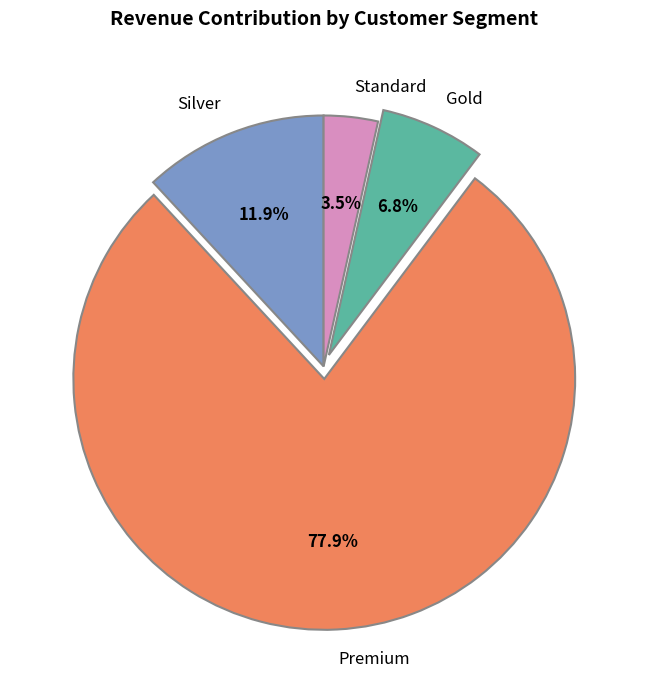

Which category has the biggest portion of the pie?

Premium